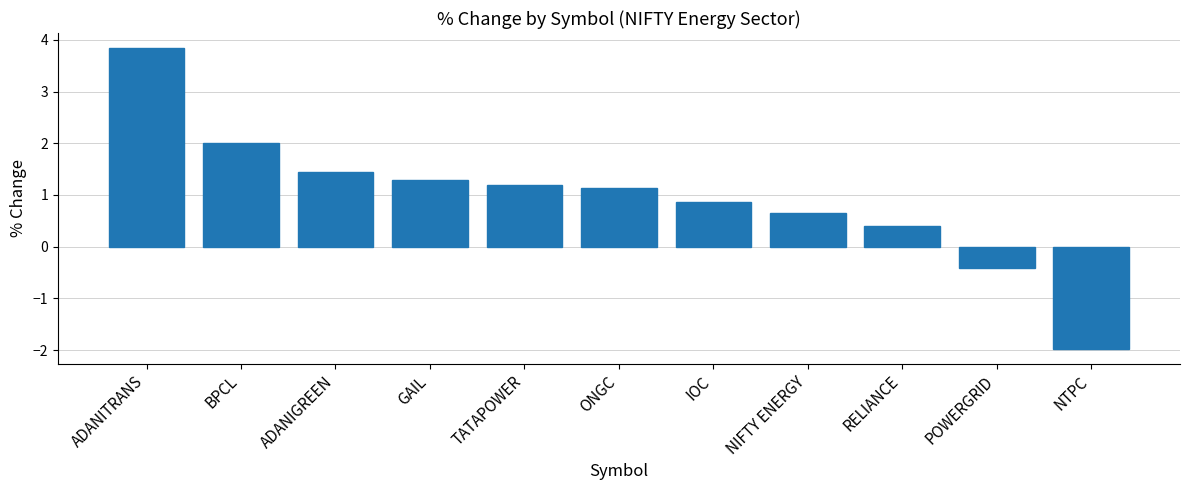

What position from the left is TATAPOWER?

5